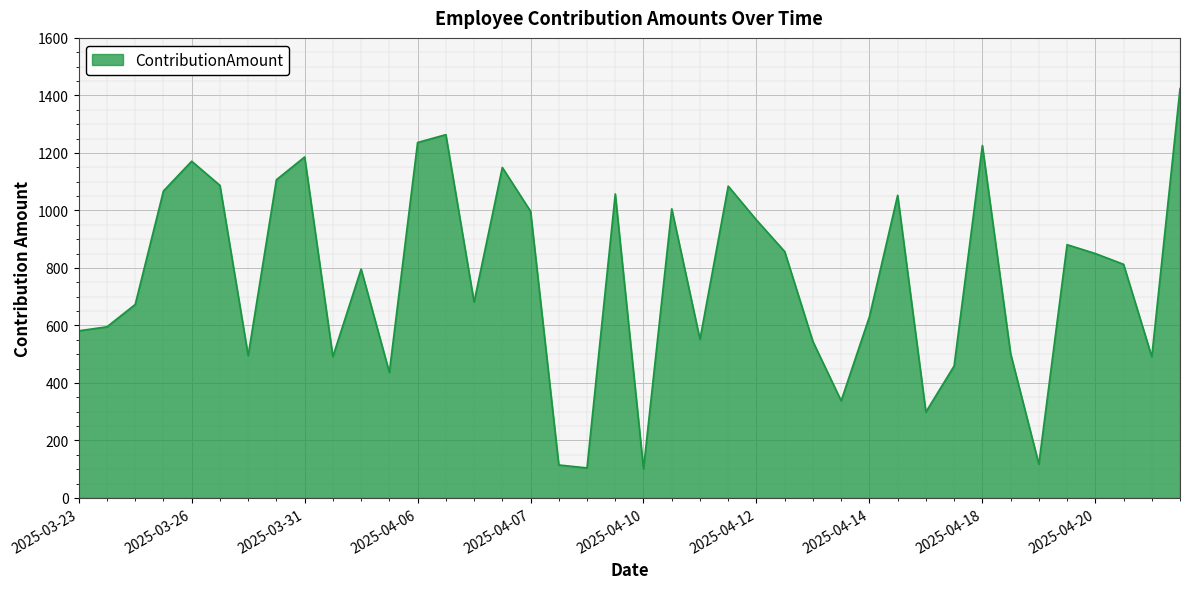

What is the smallest value displayed?

101.0